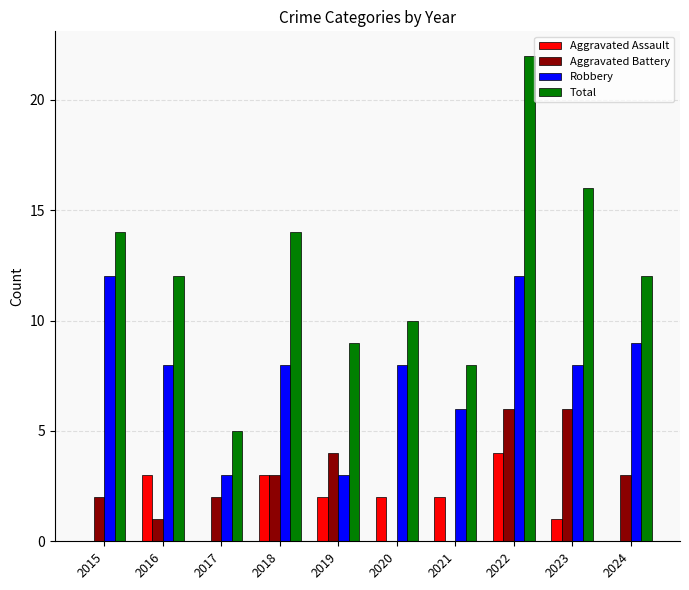

The Aggravated Assault series shows 1 at 2023. True or false?

True